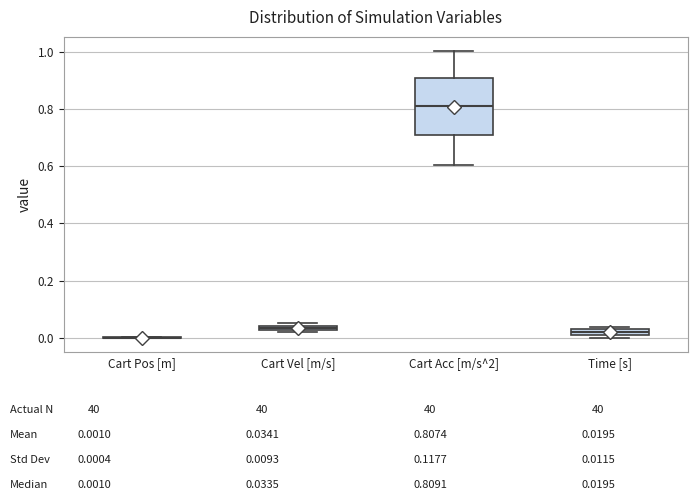

Where is the upper edge of the box for Cart Acc [m/s^2] on the y-axis? The values are not printed on the chart, so give them approximately, as read against the axis.

0.90